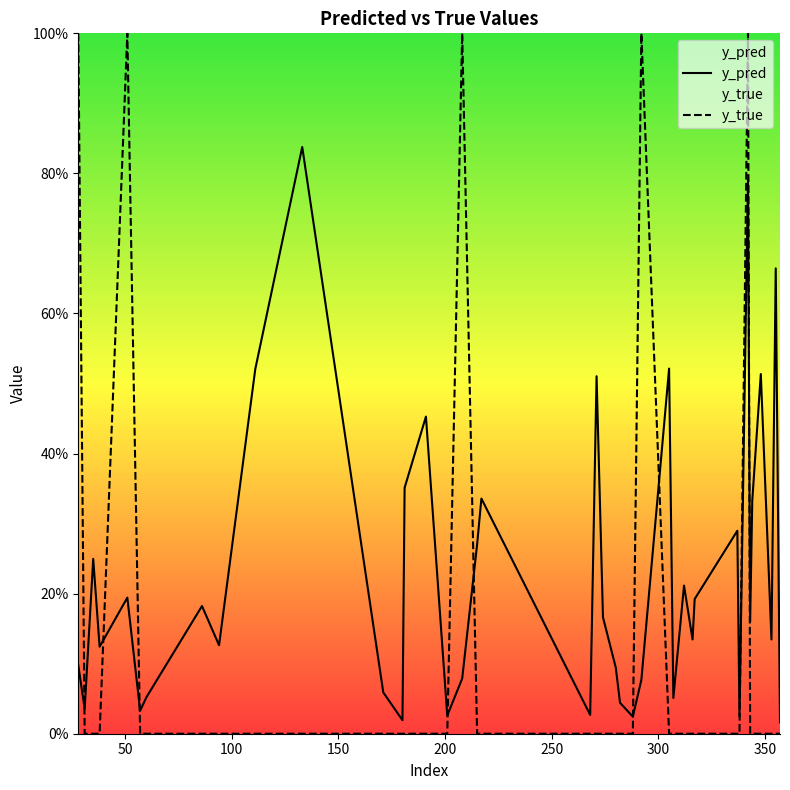

How many values in the y_true series exceed 0?

5